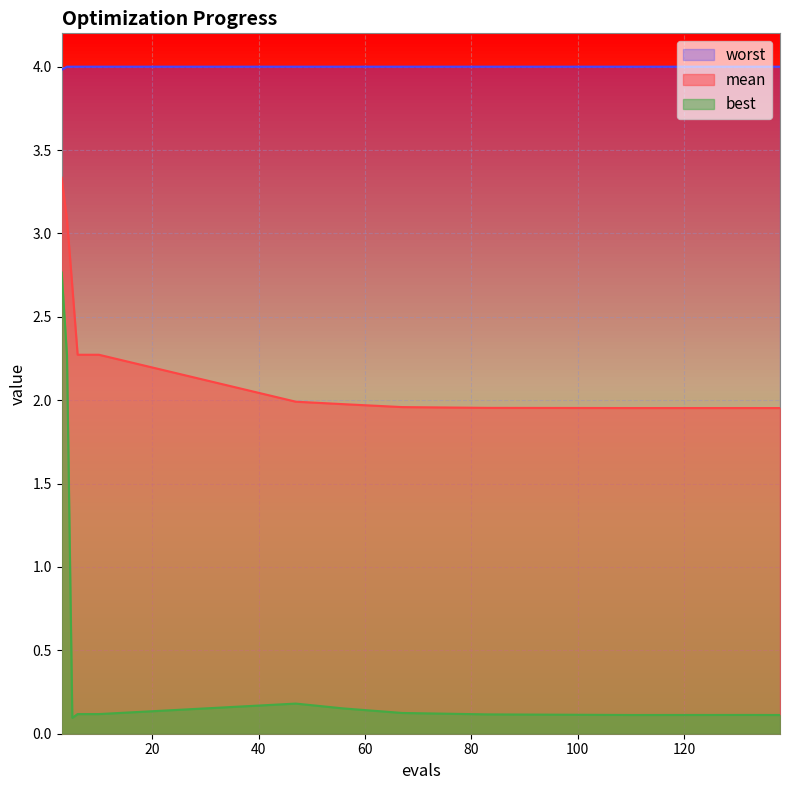

True or false: worst has a value of 5.3 at 6.

False